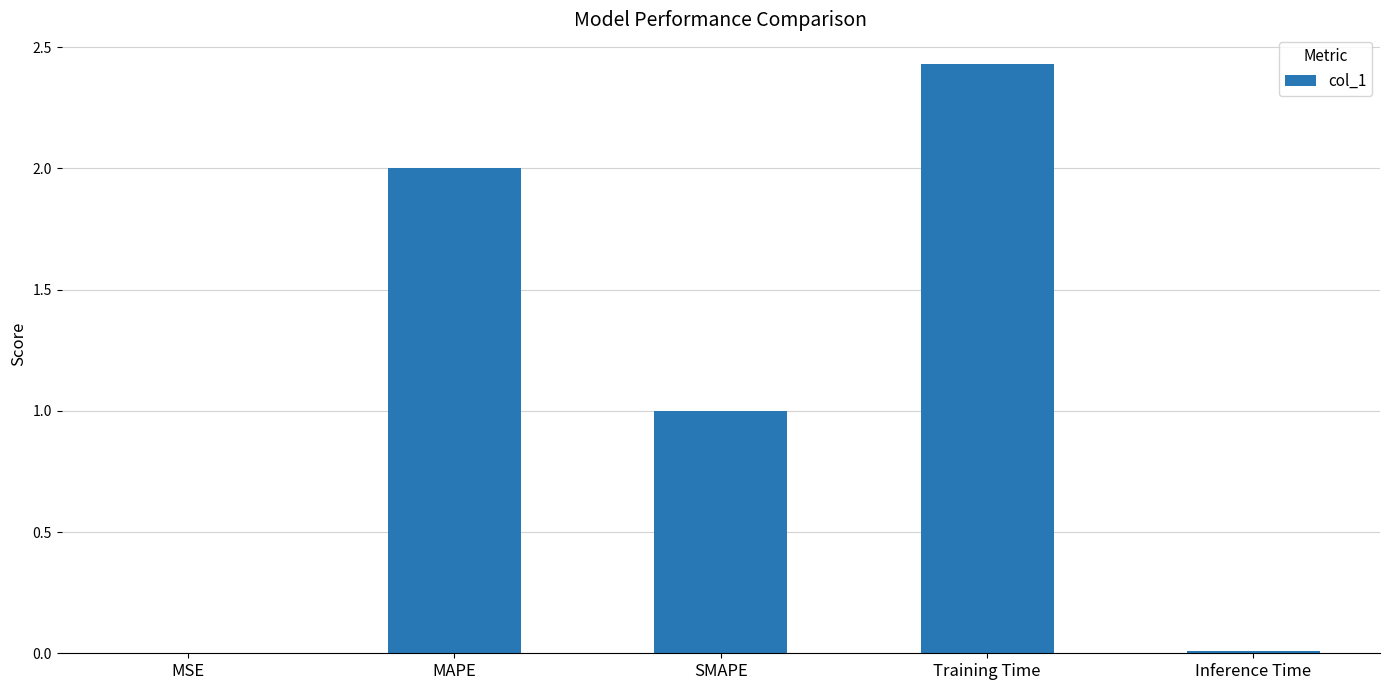

Between MSE and Training Time, which is larger?

Training Time